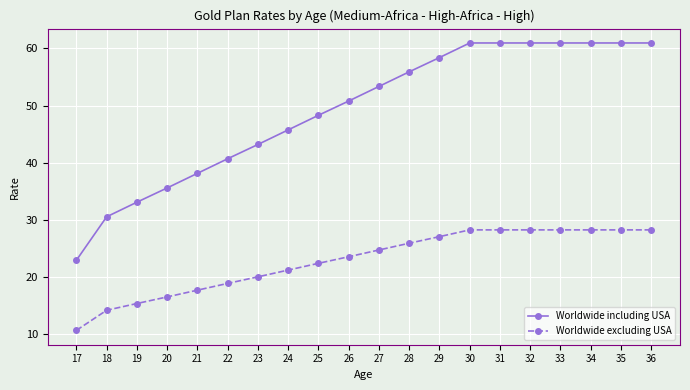

Reading left to right, extract all data points from this chart.

Worldwide including USA: 17=22.9	18=30.5	19=33.0	20=35.5	21=38.1	22=40.7	23=43.2	24=45.7	25=48.3	26=50.8	27=53.3	28=55.9	29=58.4	30=61.0	31=61.0	32=61.0	33=61.0	34=61.0	35=61.0	36=61.0
Worldwide excluding USA: 17=10.6	18=14.1	19=15.3	20=16.4	21=17.6	22=18.8	23=20.0	24=21.1	25=22.3	26=23.5	27=24.7	28=25.8	29=27.0	30=28.2	31=28.2	32=28.2	33=28.2	34=28.2	35=28.2	36=28.2